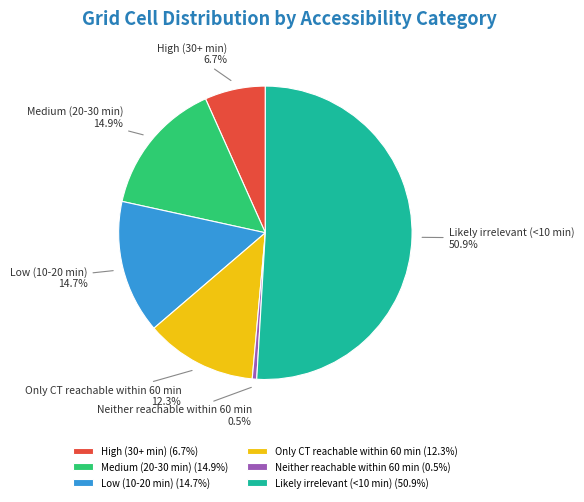

Is it true that Medium (20-30 min) is 15% of the pie?

True